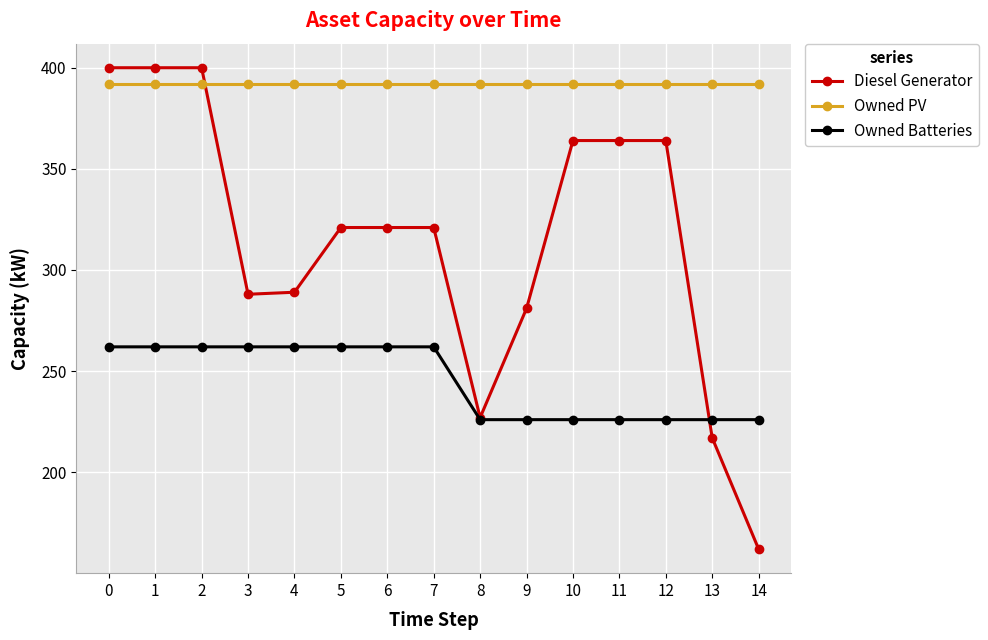

True or false: Owned PV has a value of 392 at 7.

True